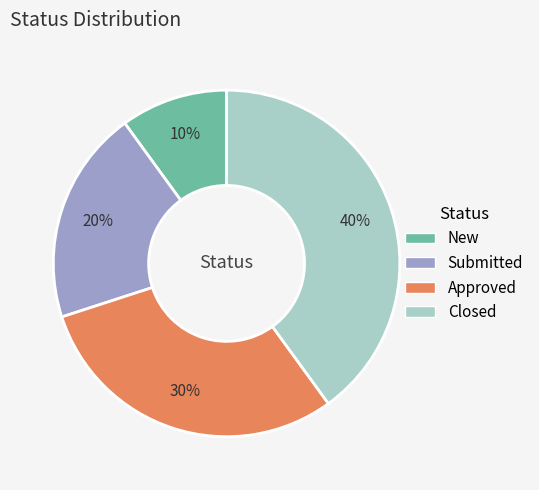

To the nearest percent, what portion does Closed represent?

40%